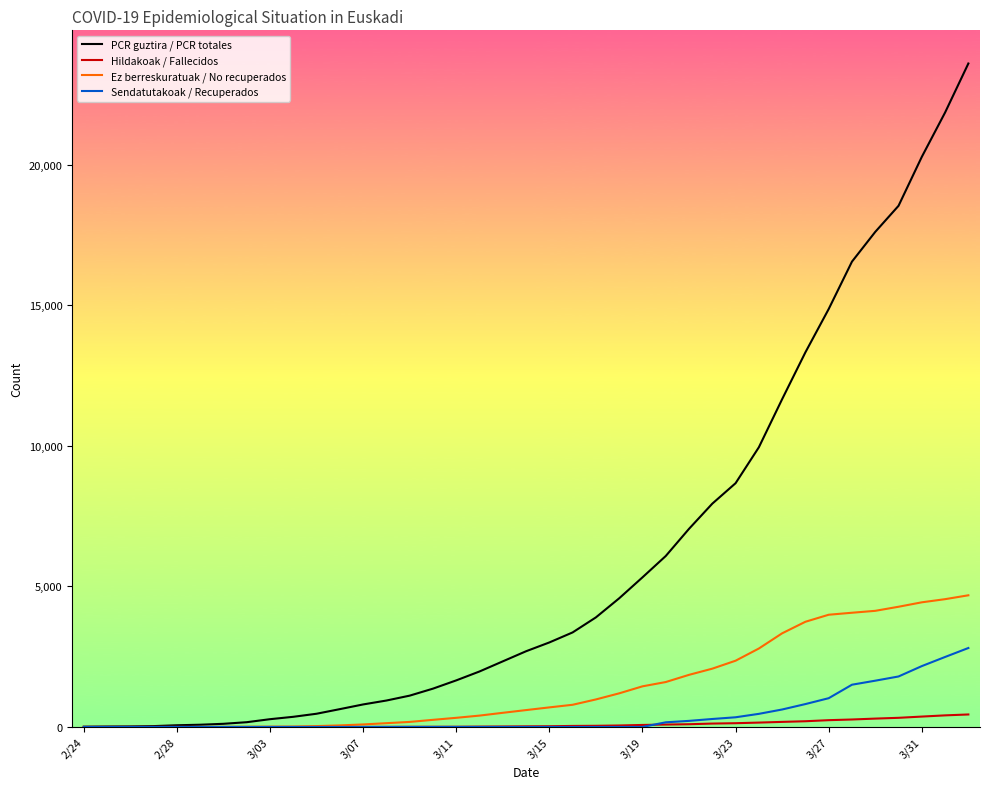

What is the greatest value displayed?

23609